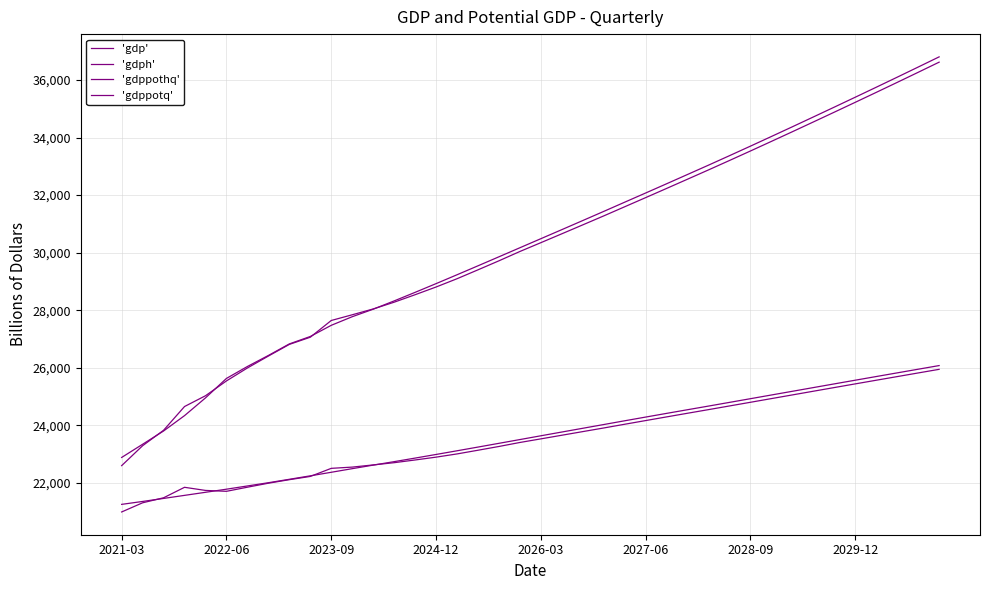

Does the chart display data point markers on the line(s)?

No